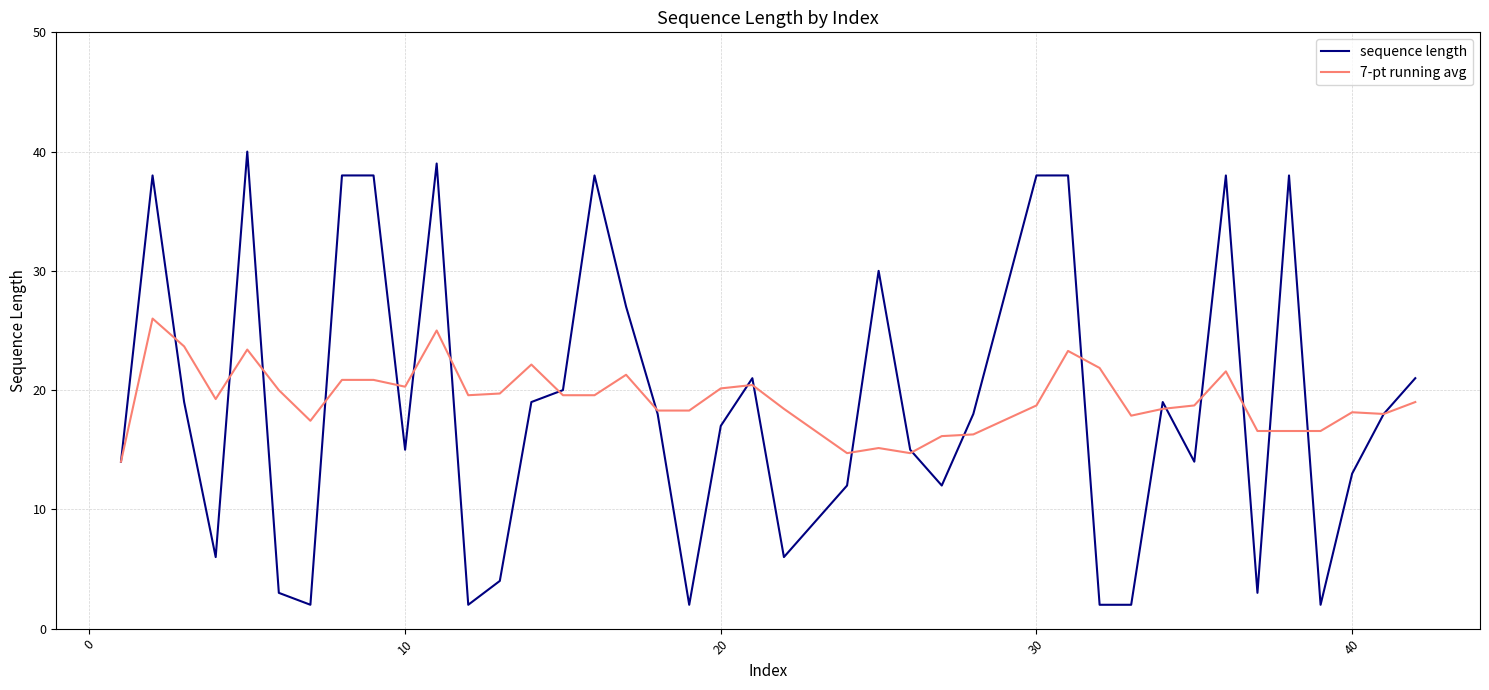

List the series in order of their peak value, lowest first.

7-pt running avg, sequence length